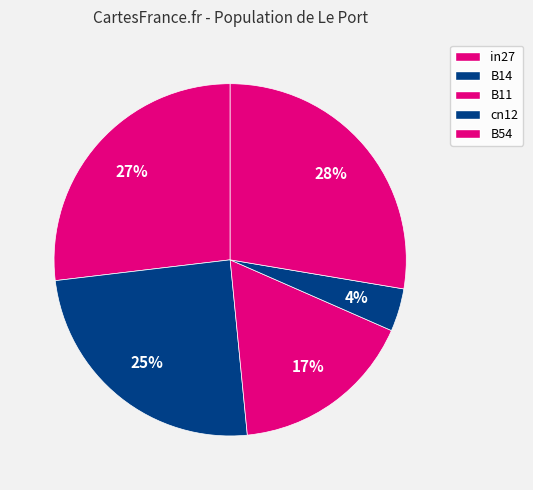

Is it true that B54 is 28% of the pie?

True